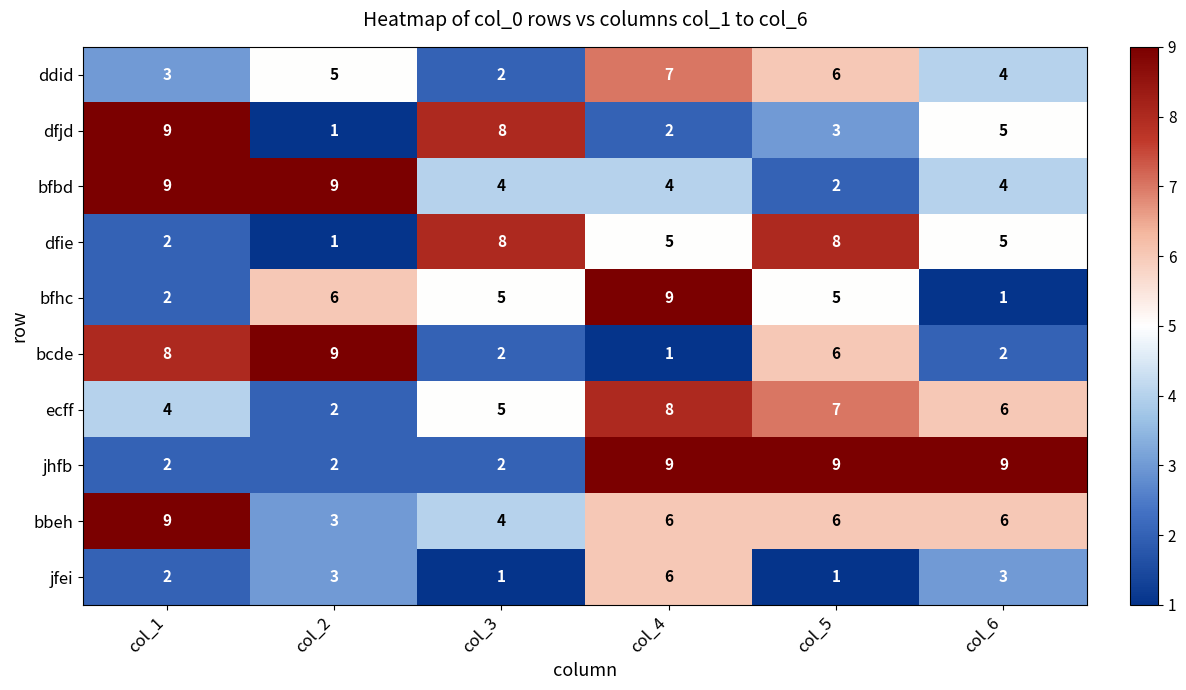

What is the highest value of the bfhc series?

9